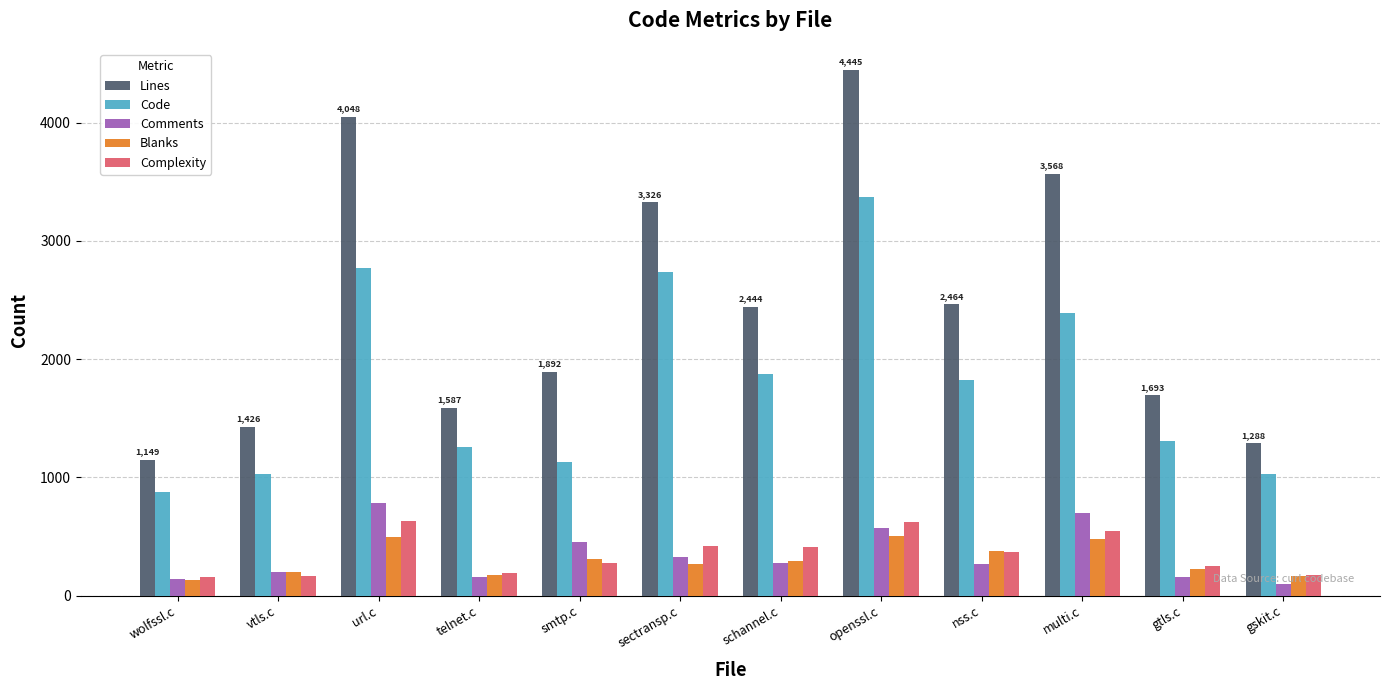

Between vtls.c and nss.c, which series saw the biggest shift?

Lines